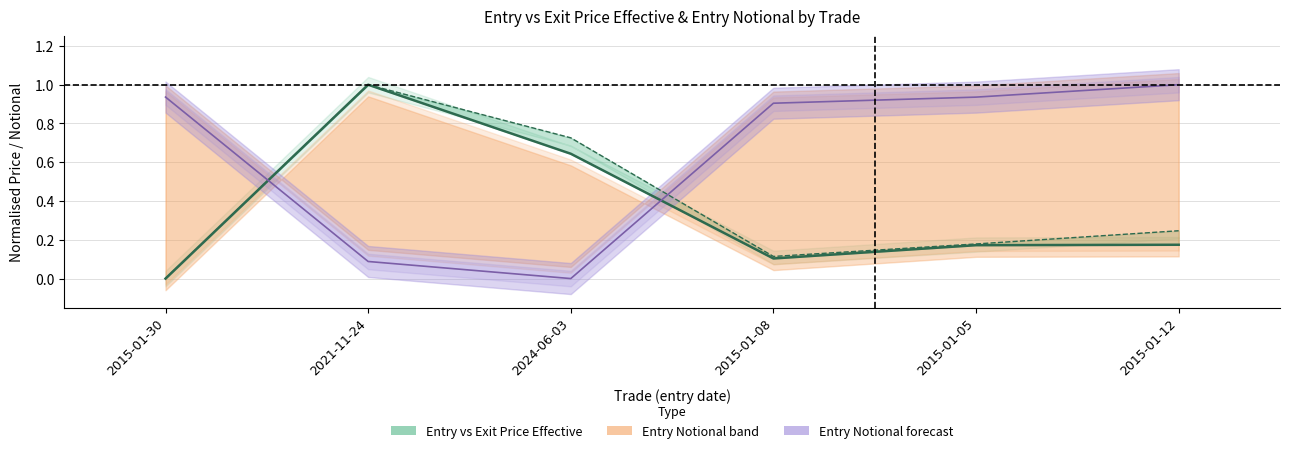

What is the sum of all entry_notional values?

3.9